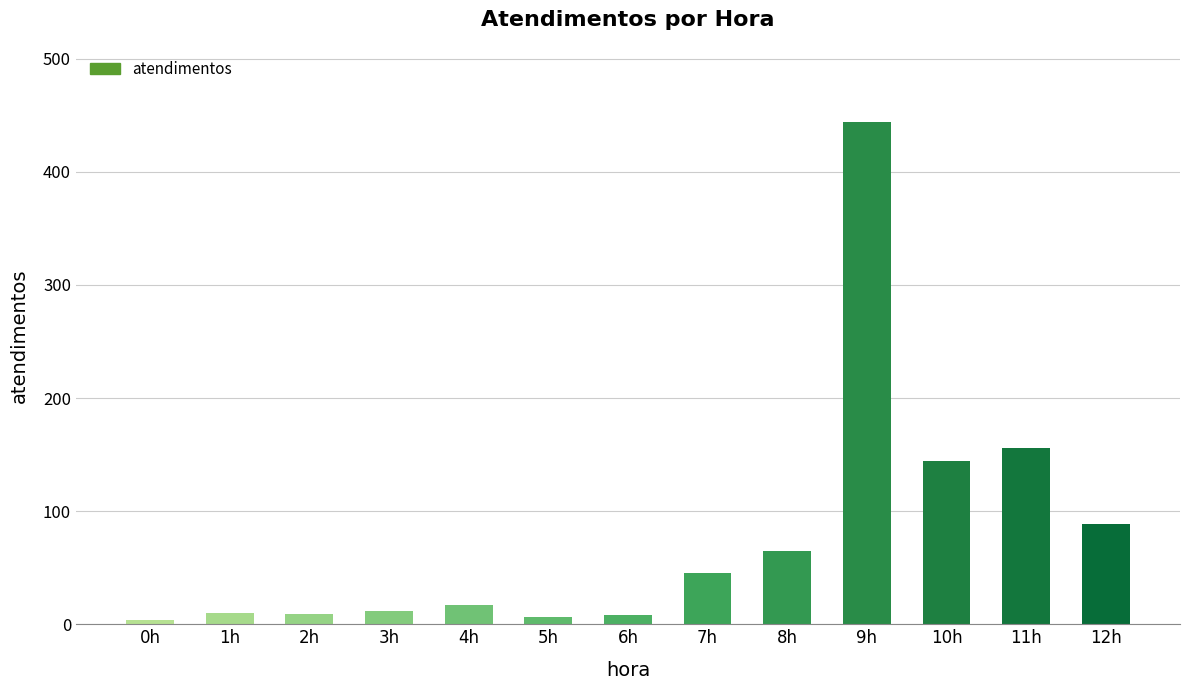

How many values are below 17?

6